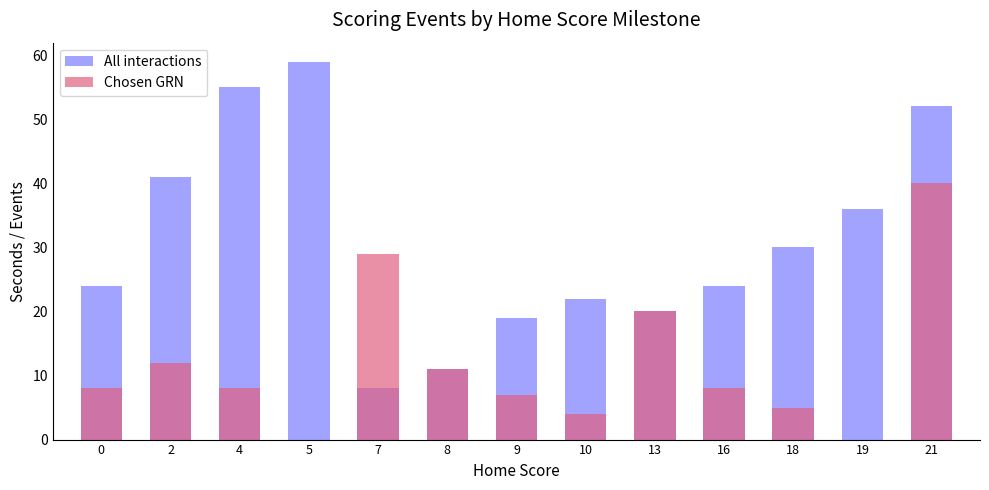

The All interactions series shows 2 at 8. True or false?

False